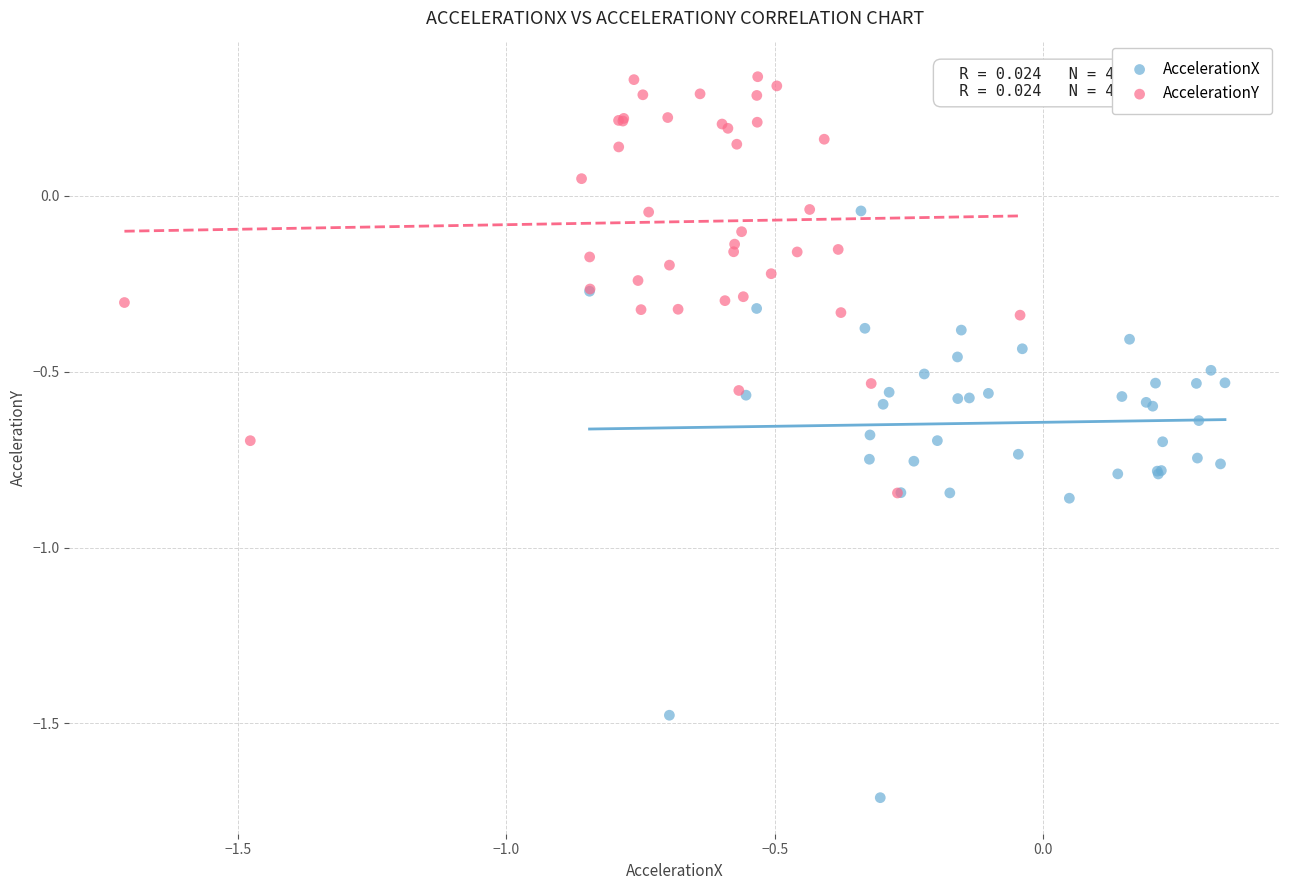

Which series reaches the maximum Y coordinate?

AccelerationY